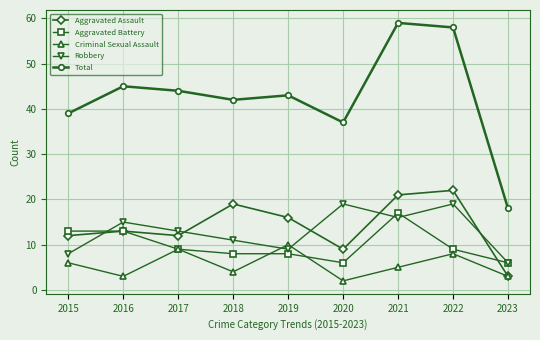

In Aggravated Assault, how many points are higher than both neighbors (excluding endpoints)?

3